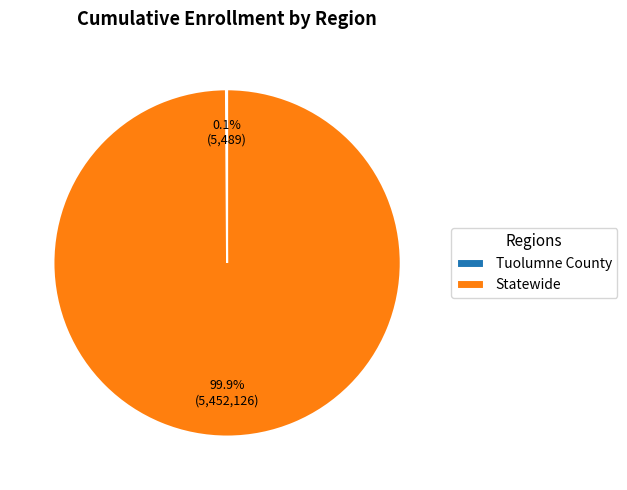

What is the largest slice in the pie chart?

Statewide